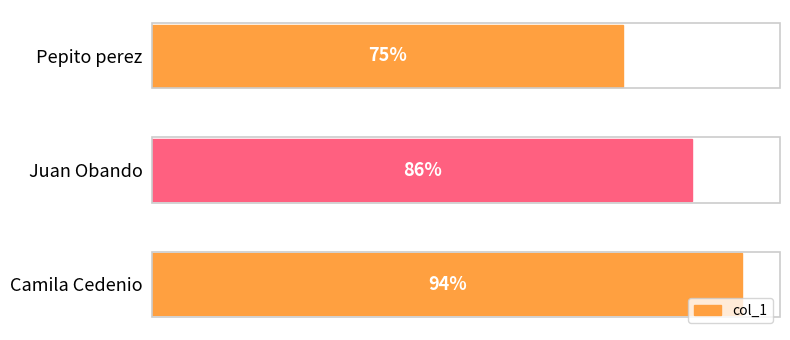

Where is the data nearest to the value 84?

Juan Obando